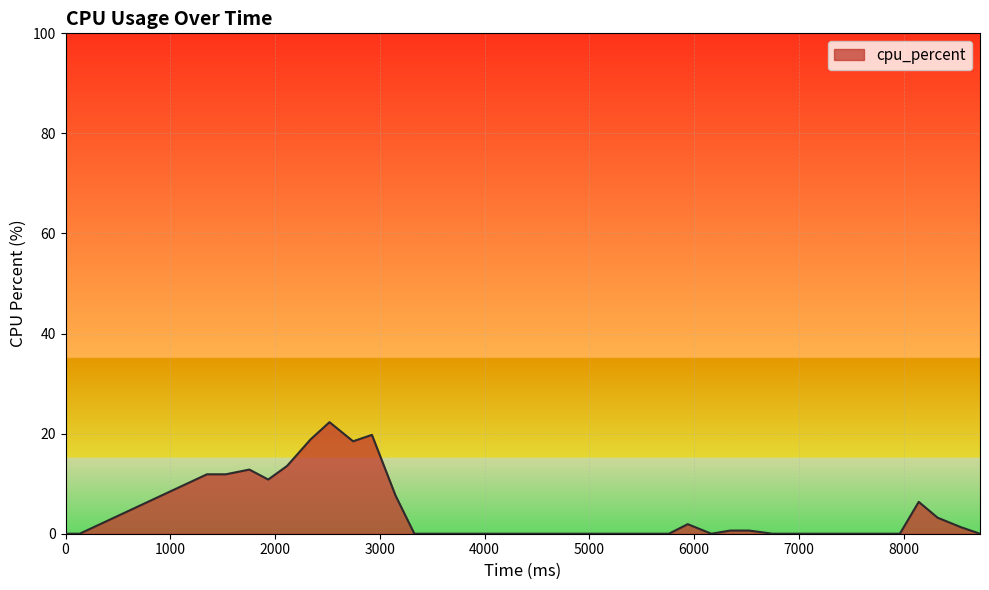

What is the difference between the maximum and minimum values?

22.3